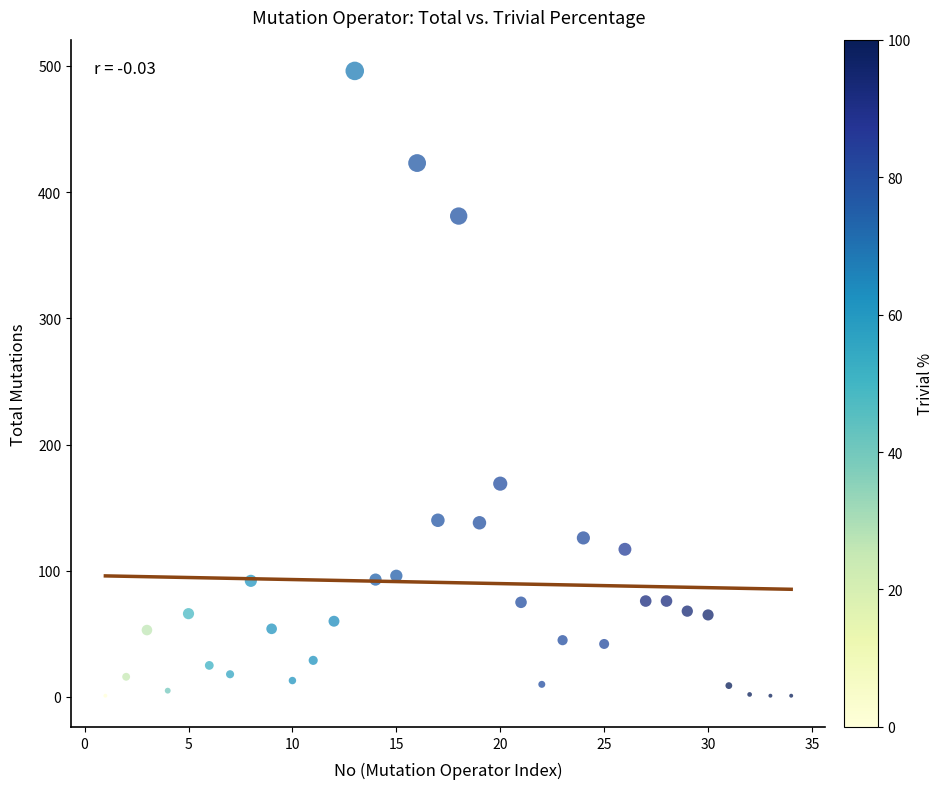

What Y value in the scatter plot is closest to 248?

169